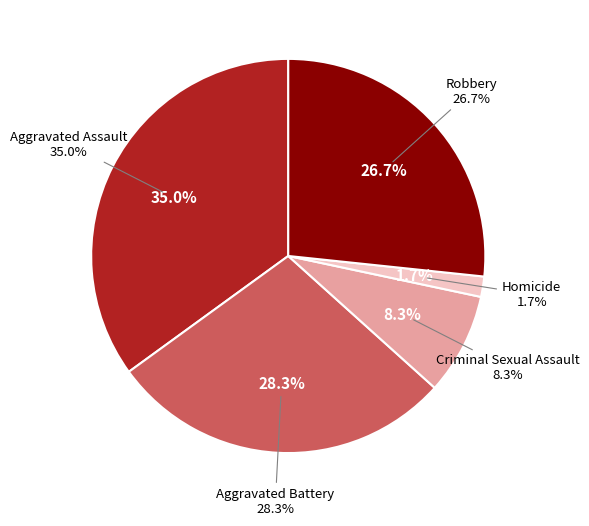

To the nearest percent, what is the difference between the largest and smallest slice percentages?

33%